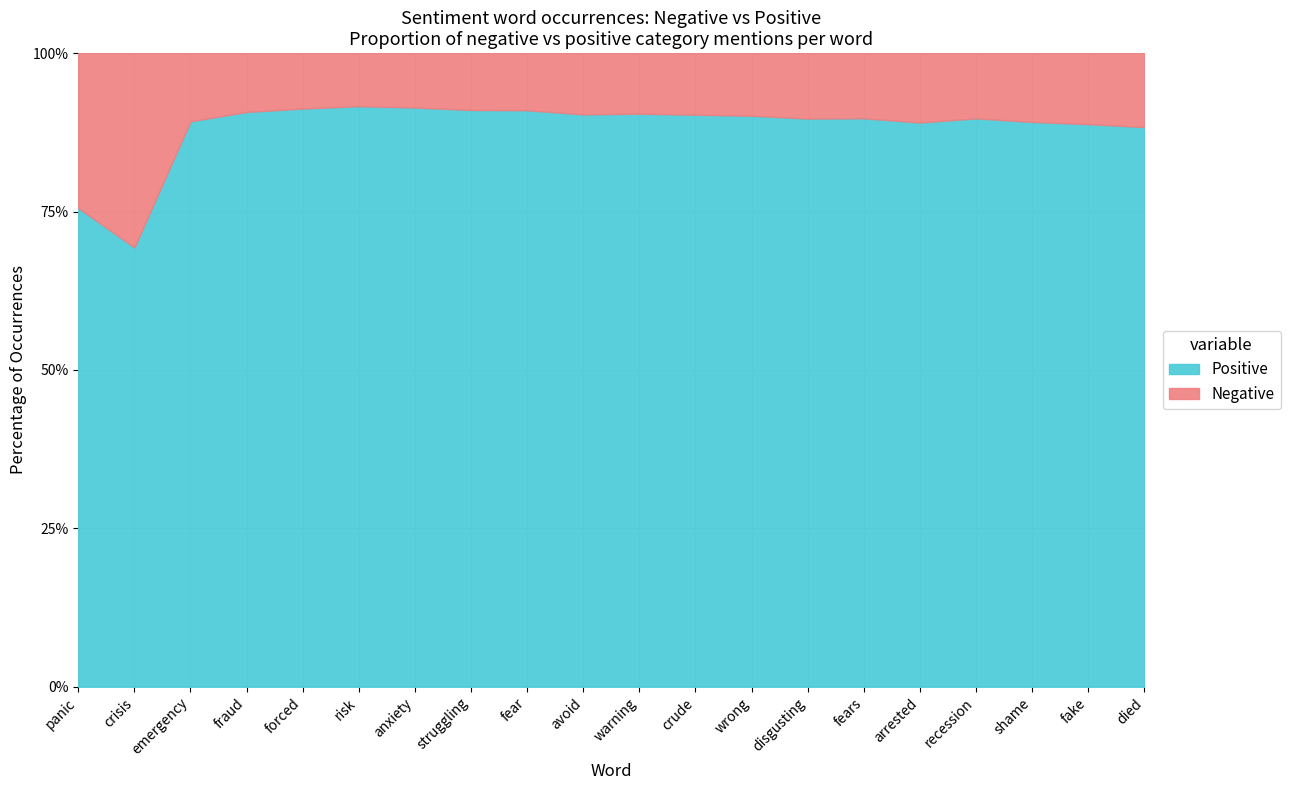

What is the total value across all series at wrong?

100.0